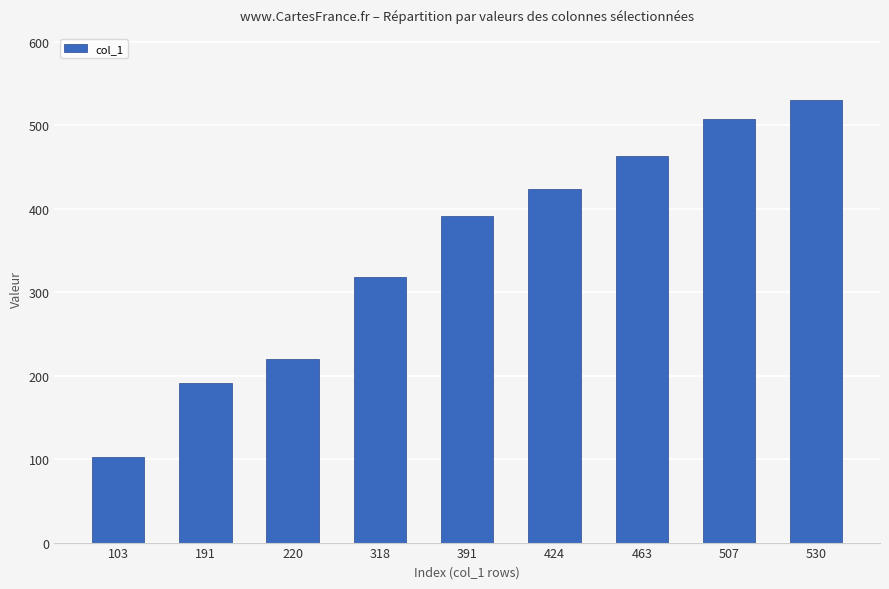

What is the average value?

350